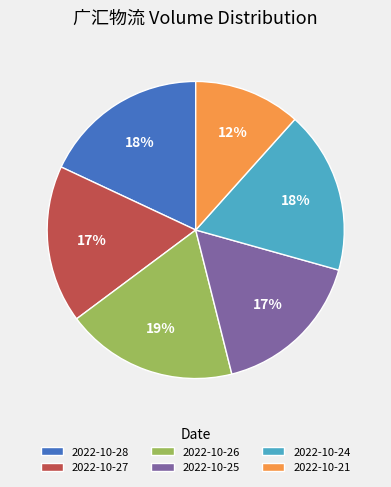

Is 2022-10-28 the majority of the pie?

No